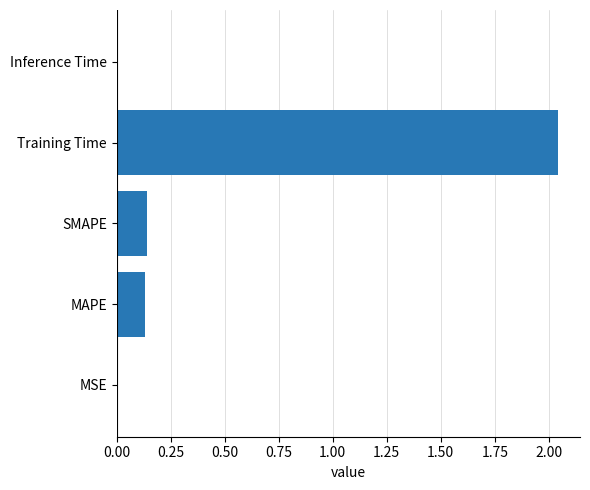

What is the sum of all values?

2.3